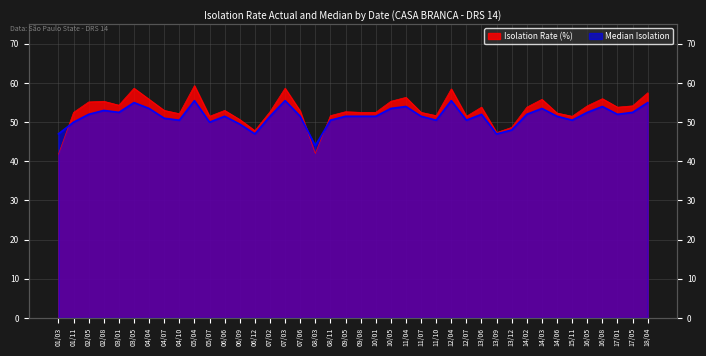

Reading left to right, what are all the values shown in this chart?

Isolation Rate (%): 01/03=41.8	01/11=52.5	02/05=55.2	02/08=55.3	03/01=54.3	03/05=58.7	04/04=55.8	04/07=53.0	04/10=52.2	05/04=59.3	05/07=51.5	06/06=53.0	06/09=50.7	06/12=47.8	07/02=52.7	07/03=58.7	07/06=52.8	08/03=42.0	08/11=51.7	09/05=52.7	09/08=52.5	10/01=52.5	10/05=55.3	11/04=56.3	11/07=52.5	11/10=51.7	12/04=58.5	12/07=51.5	13/06=53.8	13/09=47.3	13/12=48.7	14/02=53.8	14/03=55.8	14/06=52.3	15/11=51.5	16/05=54.2	16/08=56.0	17/01=53.8	17/05=54.2	18/04=57.5
Median Isolation: 01/03=47.0	01/11=50.0	02/05=52.0	02/08=53.0	03/01=52.5	03/05=55.0	04/04=53.5	04/07=51.0	04/10=50.5	05/04=55.5	05/07=50.0	06/06=51.5	06/09=49.5	06/12=47.0	07/02=51.5	07/03=55.5	07/06=51.5	08/03=44.0	08/11=50.5	09/05=51.5	09/08=51.5	10/01=51.5	10/05=53.5	11/04=54.0	11/07=51.5	11/10=50.5	12/04=55.5	12/07=50.5	13/06=52.0	13/09=47.0	13/12=48.0	14/02=52.0	14/03=53.5	14/06=51.5	15/11=50.5	16/05=52.5	16/08=54.0	17/01=52.0	17/05=52.5	18/04=55.0